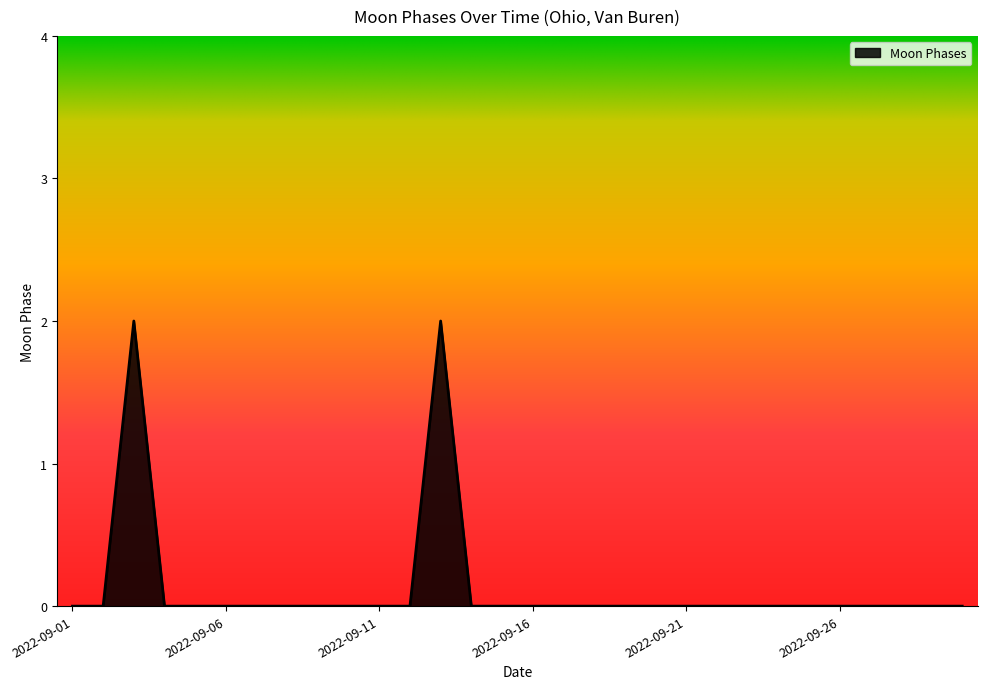

Does the chart display data point markers on the line(s)?

No